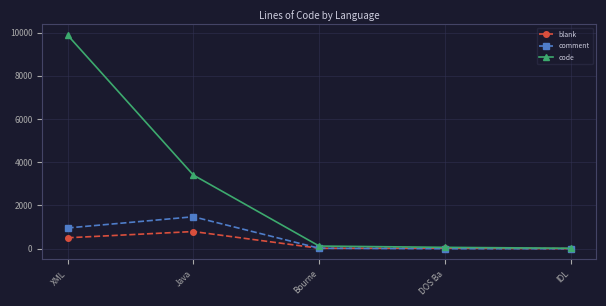

Is the value of blank at Java greater than the value of comment at Bourne?

Yes